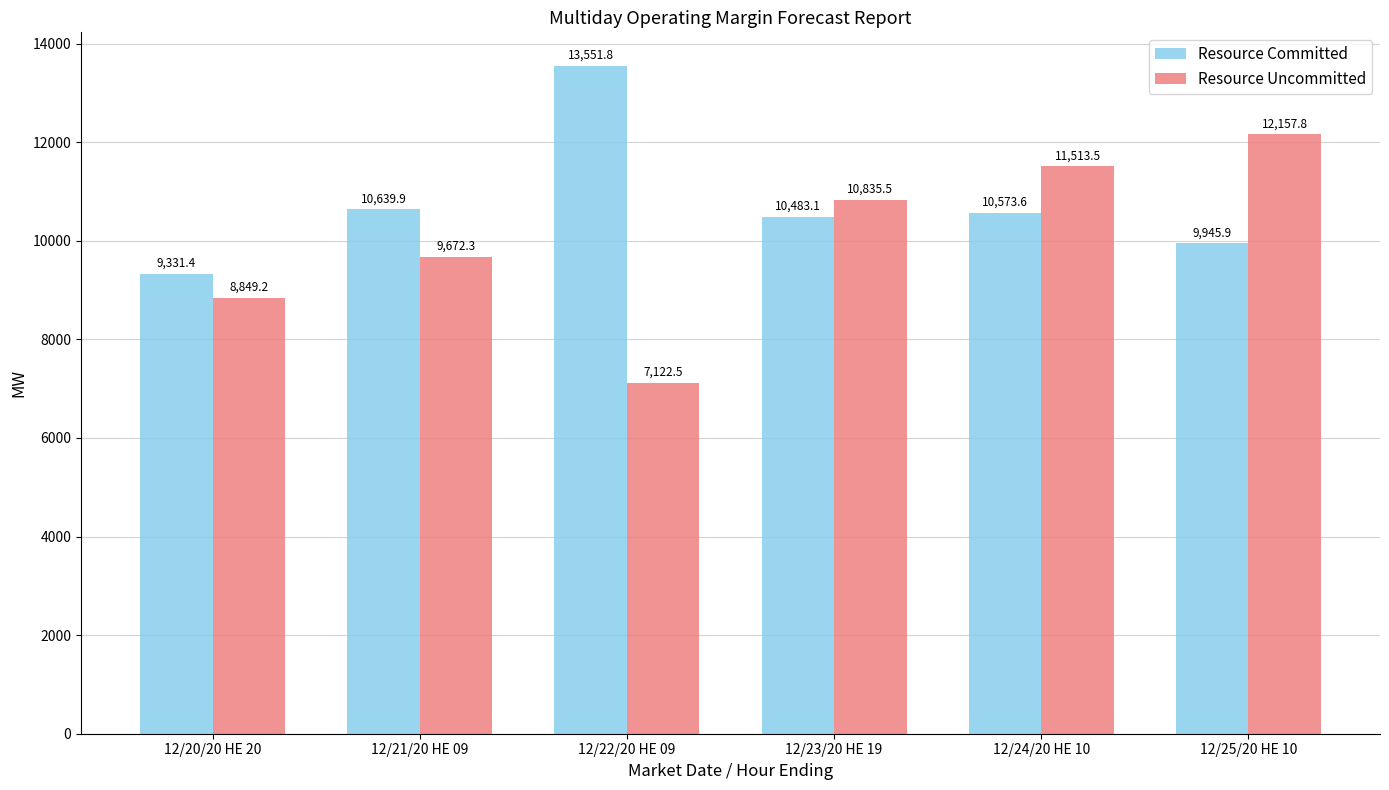

At which category is the sum across all series the highest?

12/25/20 HE 10